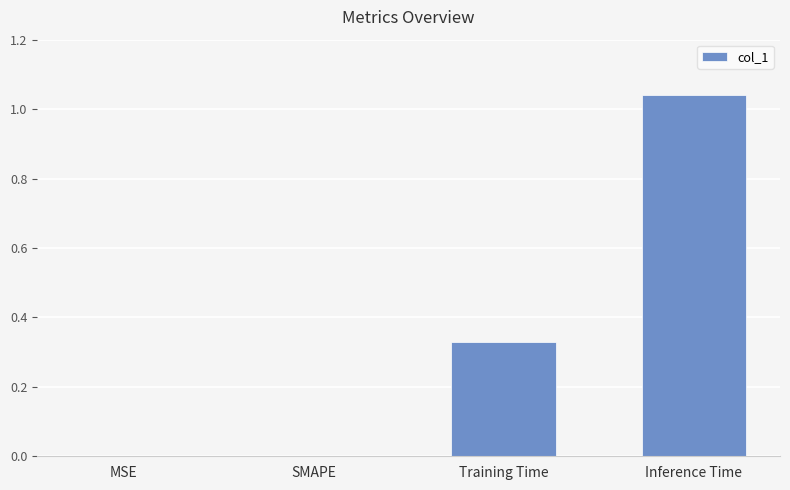

Are the bars grouped side by side (vs. stacked)?

No